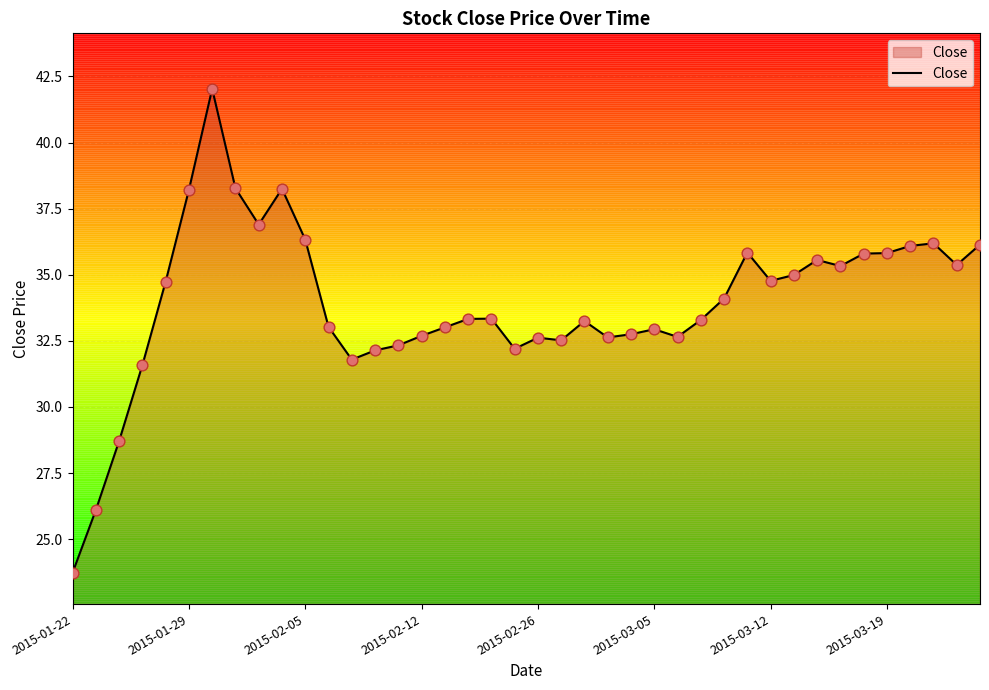

What is the minimum value shown in the chart?

23.7